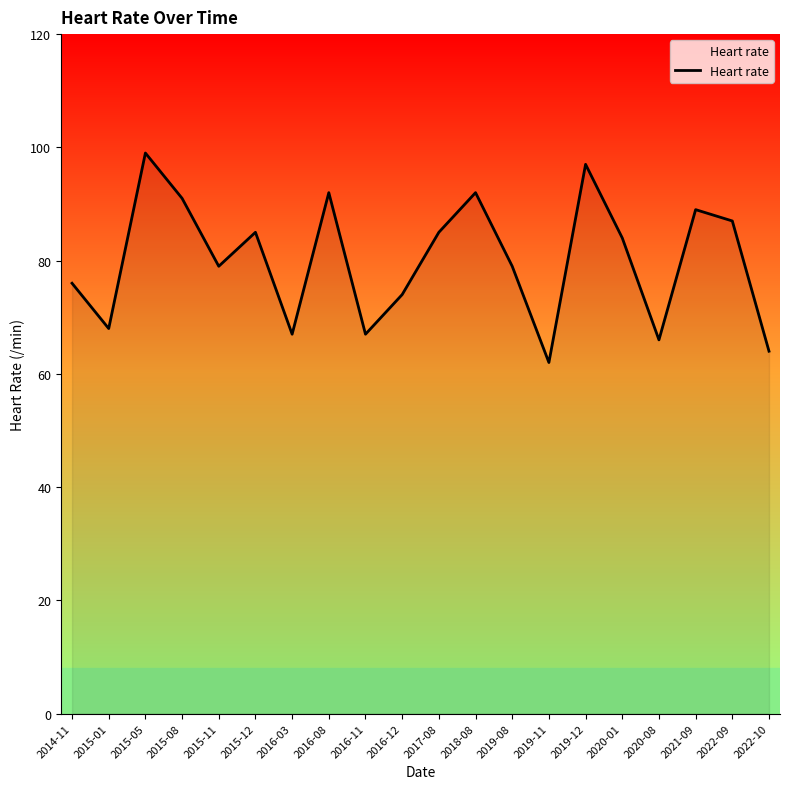

At which category does the data reach its first local valley?

2015-01